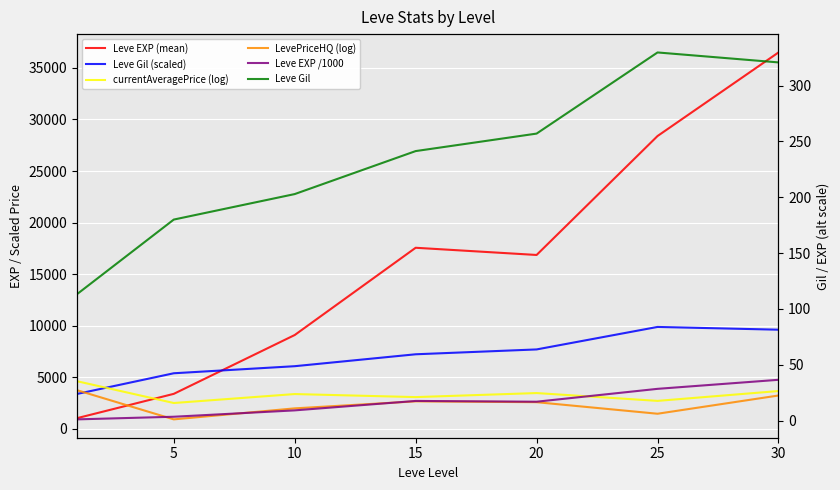

What is the sum of the Leve EXP (mean) values at 15 and 30?

54055.8